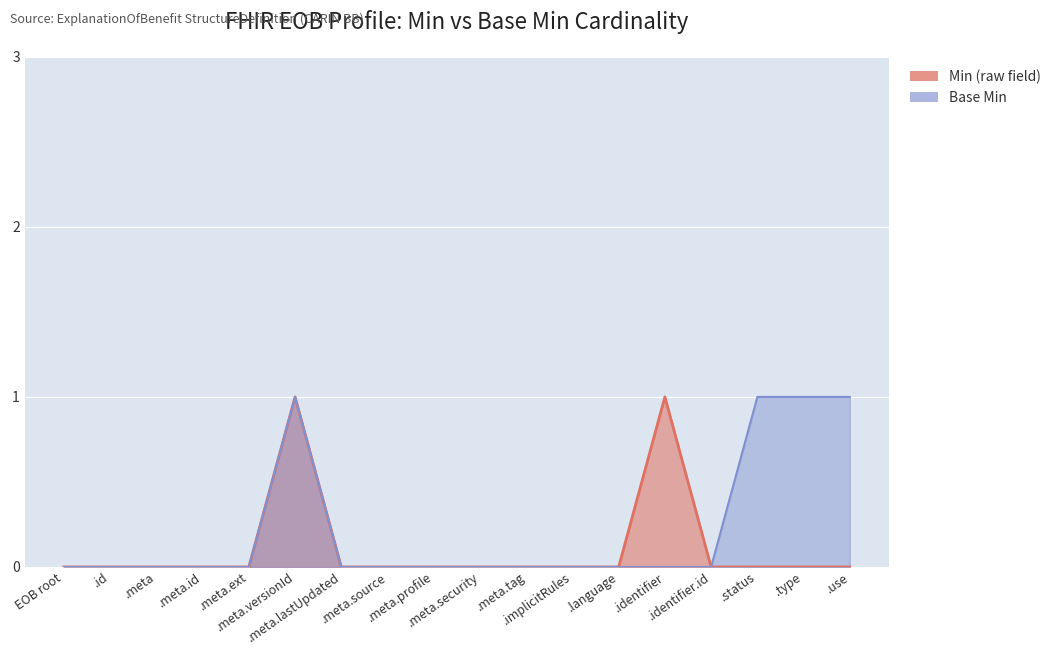

Reading left to right, extract all data points from this chart.

Min (raw field): 0	0	0	0	0	1	0	0	0	0	0	0	0	1	0	0	0	0
Base Min: 0	0	0	0	0	1	0	0	0	0	0	0	0	0	0	1	1	1